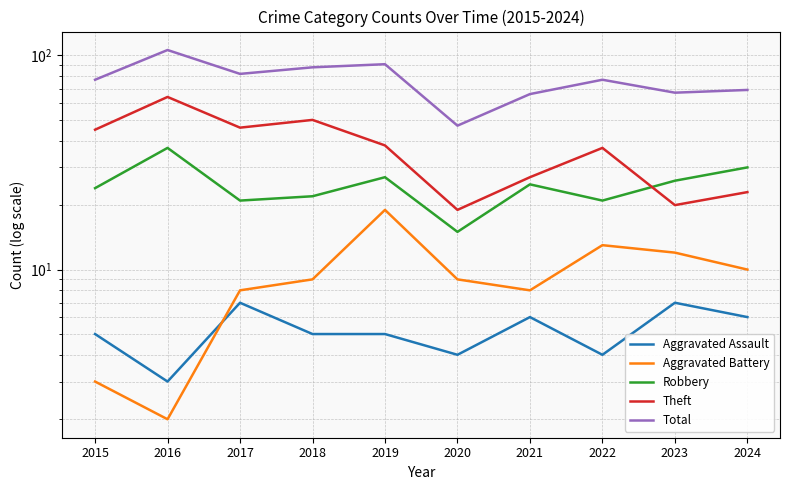

What is the sum of all Aggravated Battery values?

93